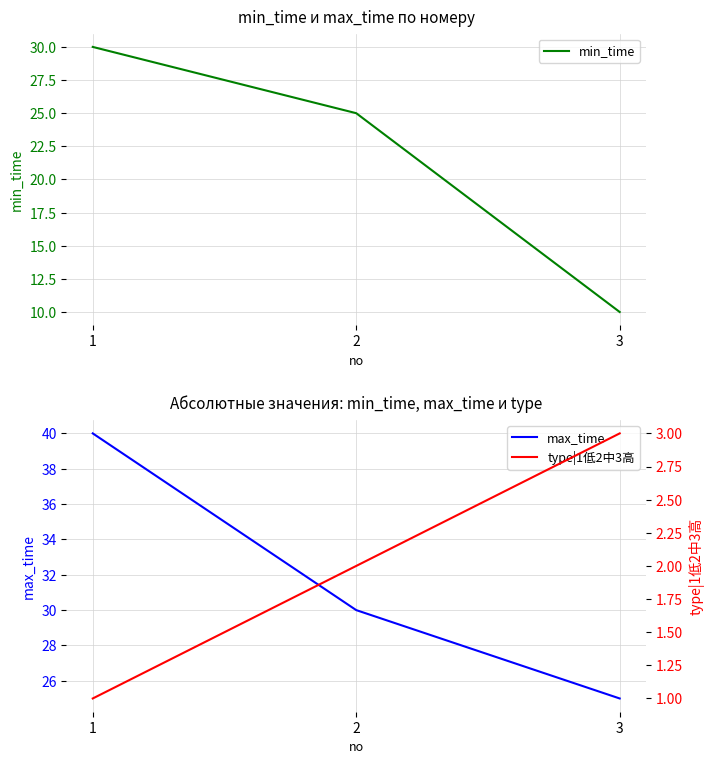

What is the average value of the max_time series?

32